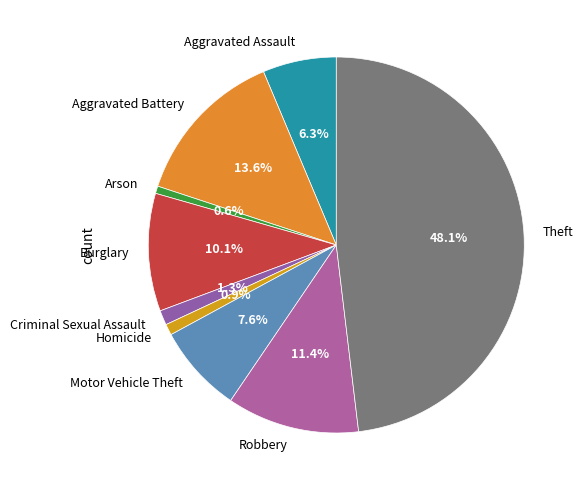

To the nearest percent, what is the combined percentage of Motor Vehicle Theft and Criminal Sexual Assault?

9%